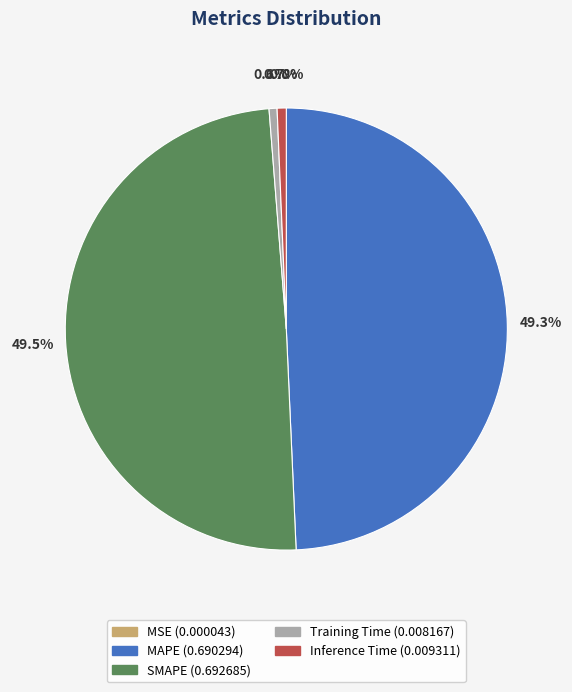

Is there any slice that represents more than half of the pie?

No